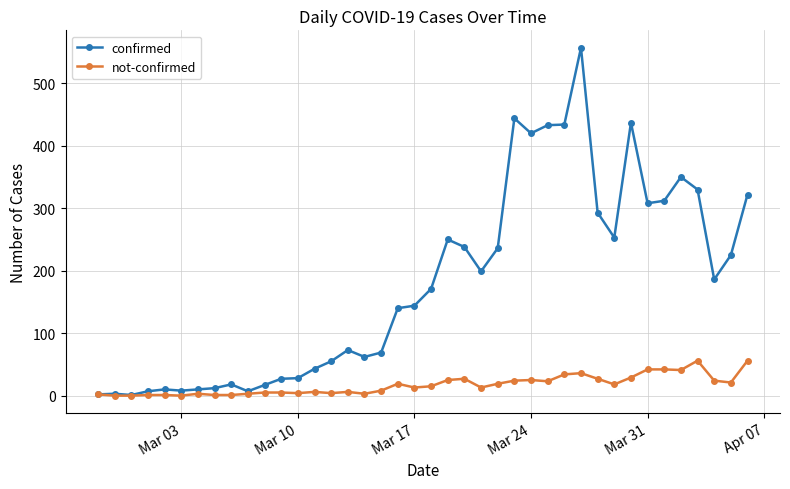

Is this an area chart (filled region under the line)?

No